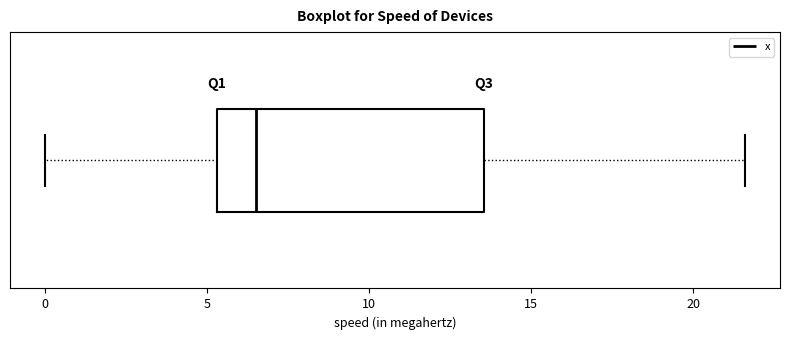

Read this box plot against the x-axis: the position of the median line, the range covered by the box, and the ends of both whiskers. The values are not printed on the chart, so give them approximately, as read against the axis.

median 6.5, box 5.5 to 13.5, whiskers 0.0 to 21.5